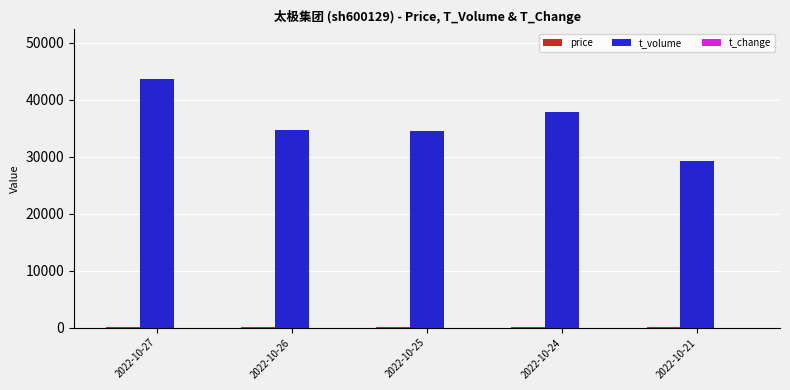

Are the bars horizontal?

No